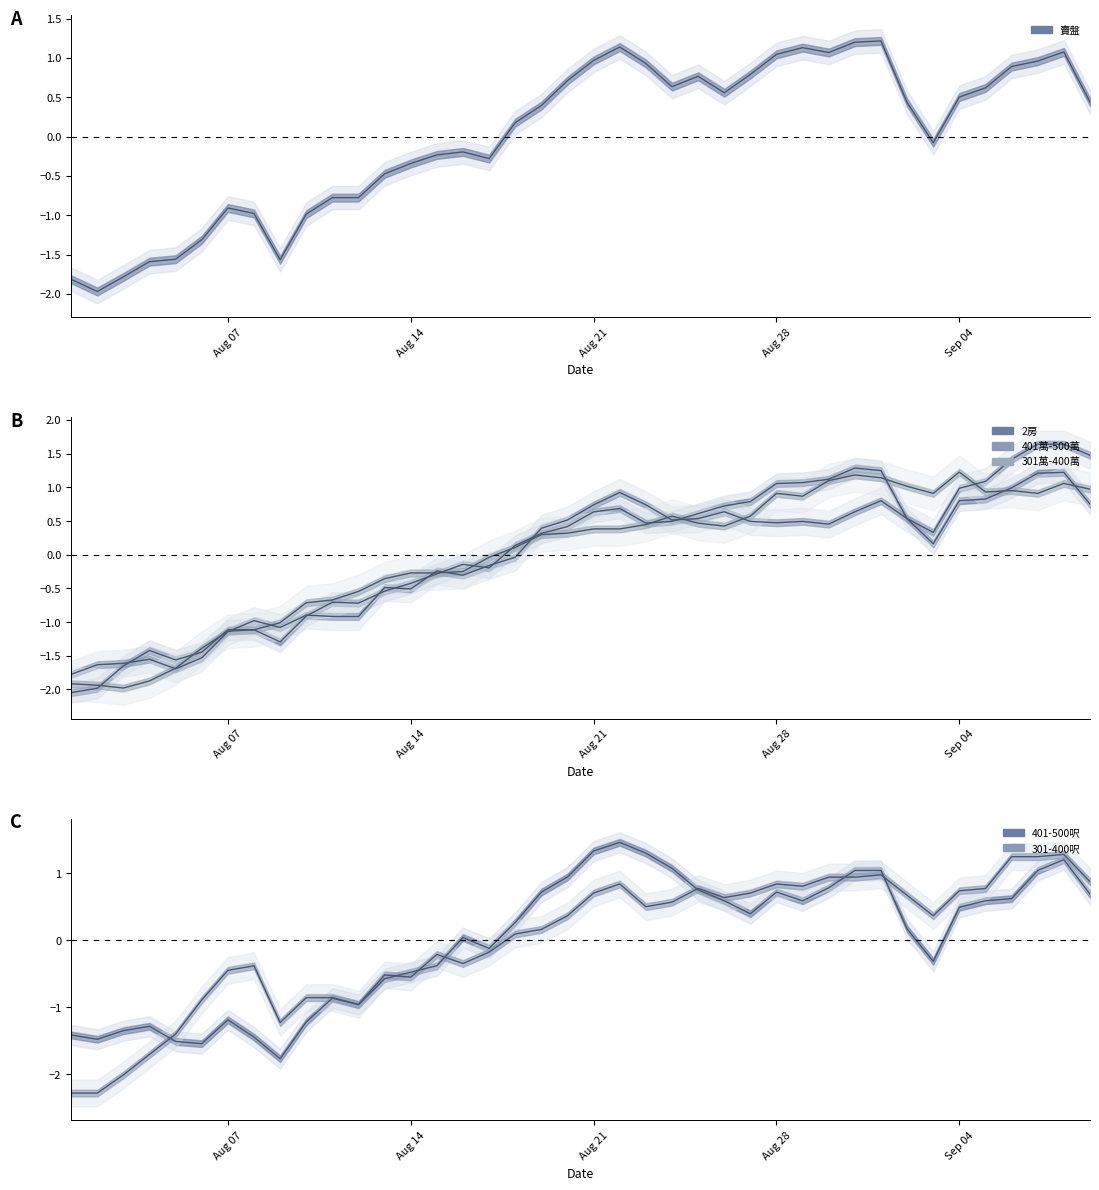

Is this an area chart (filled region under the line)?

No